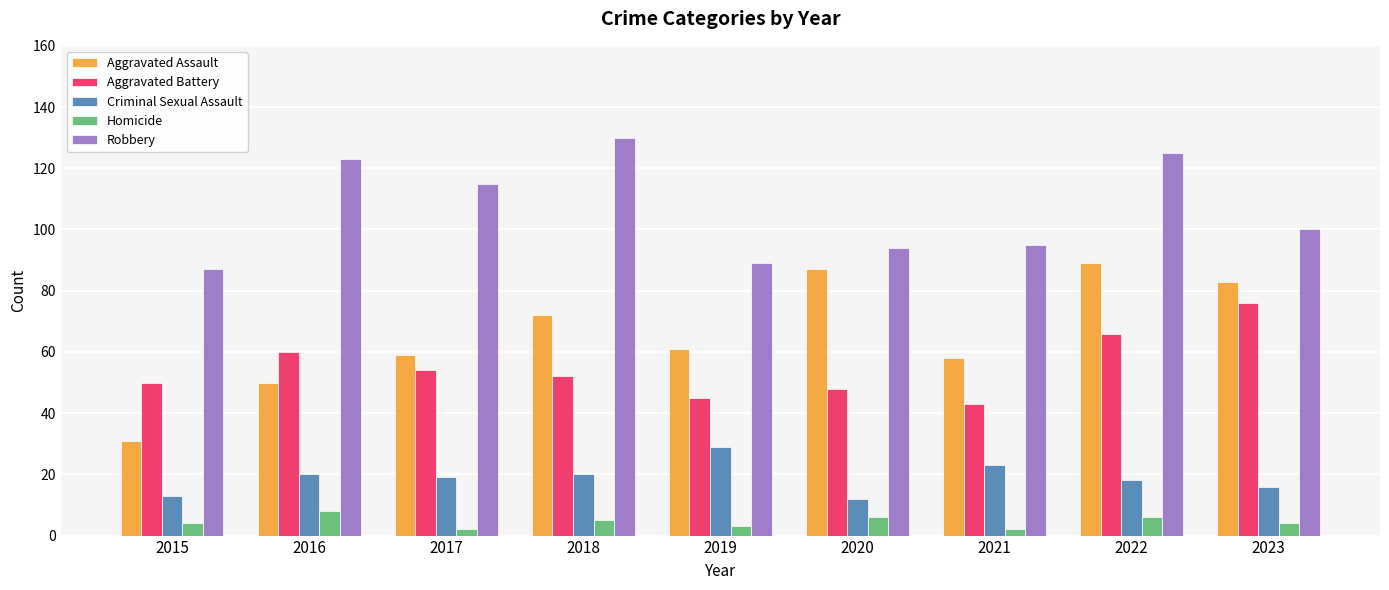

Count the number of data series in this chart.

5